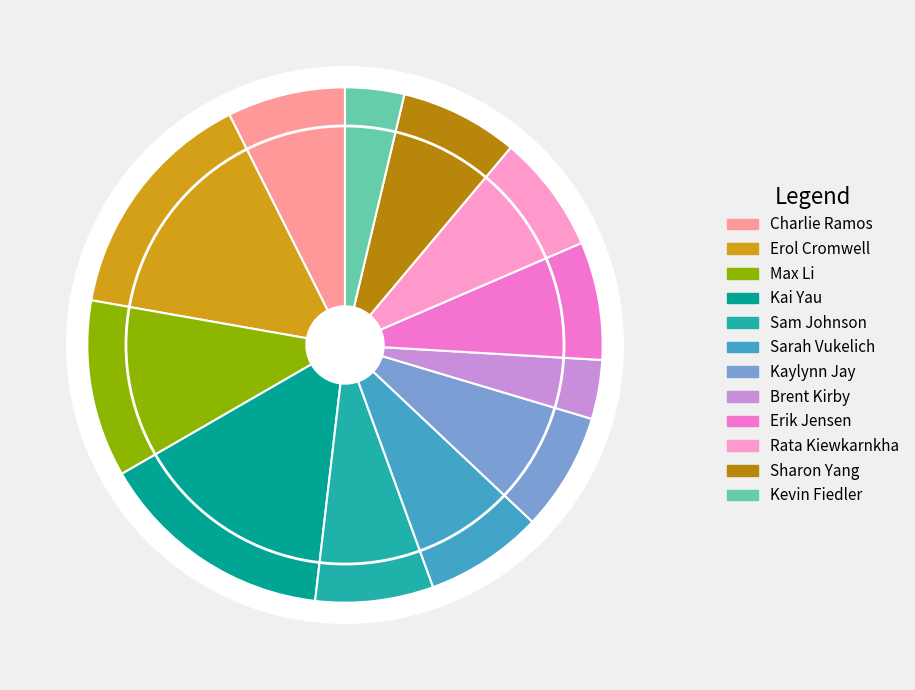

Between Max Li and Erol Cromwell, which is larger?

Erol Cromwell